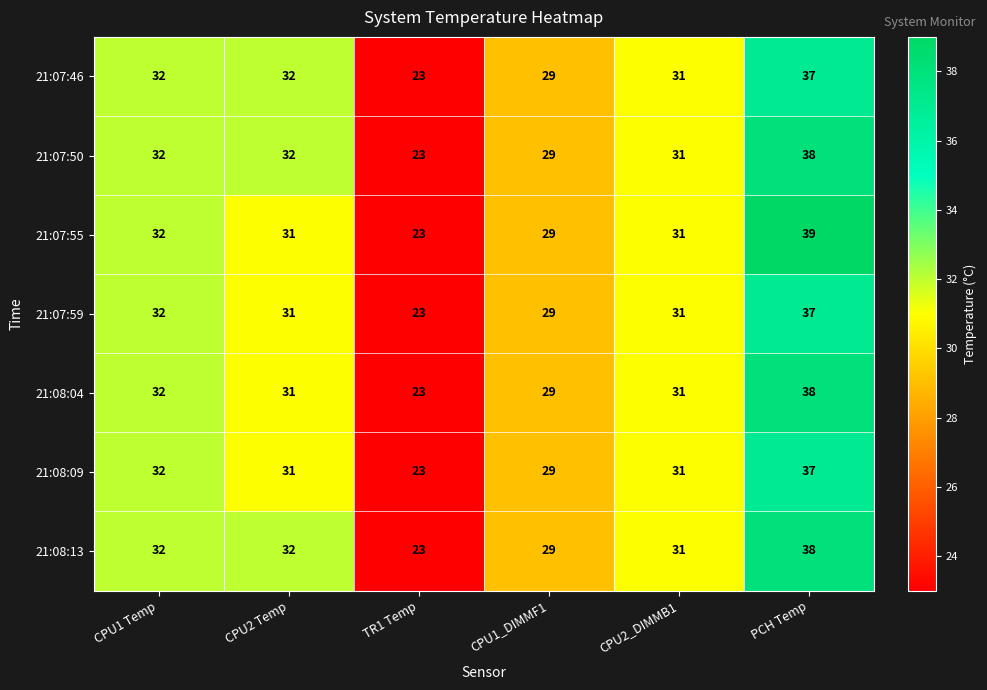

What is the sum of all 21:07:55 values?

185